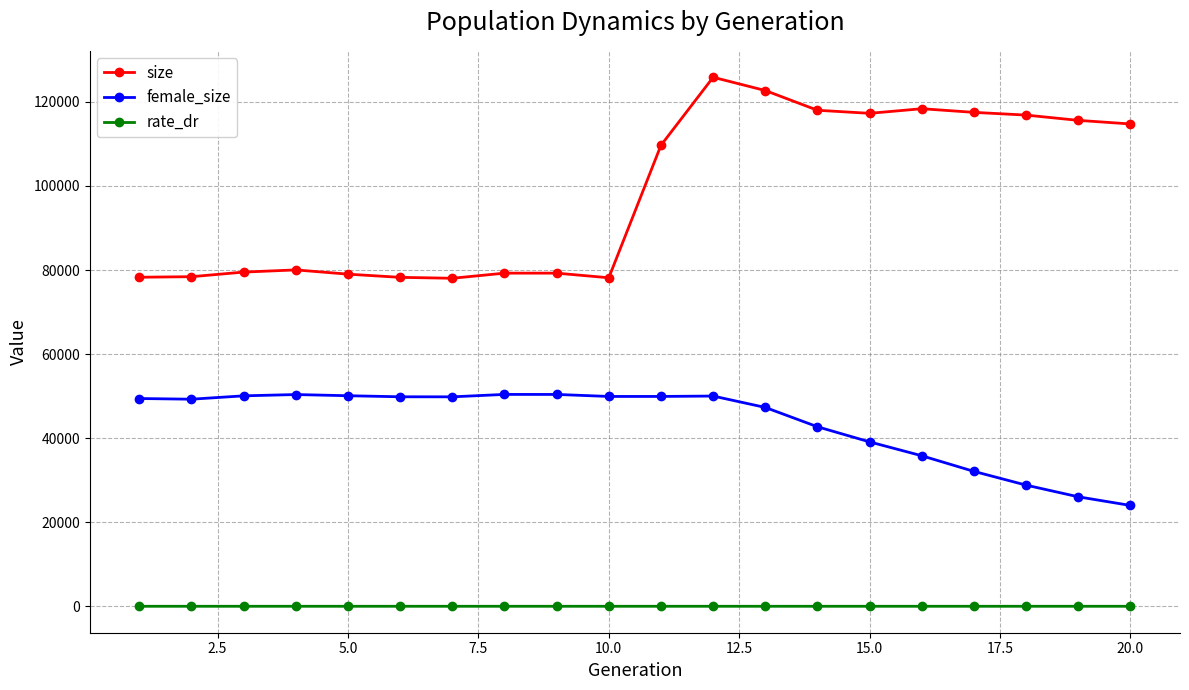

Which series has the widest spread of values?

size